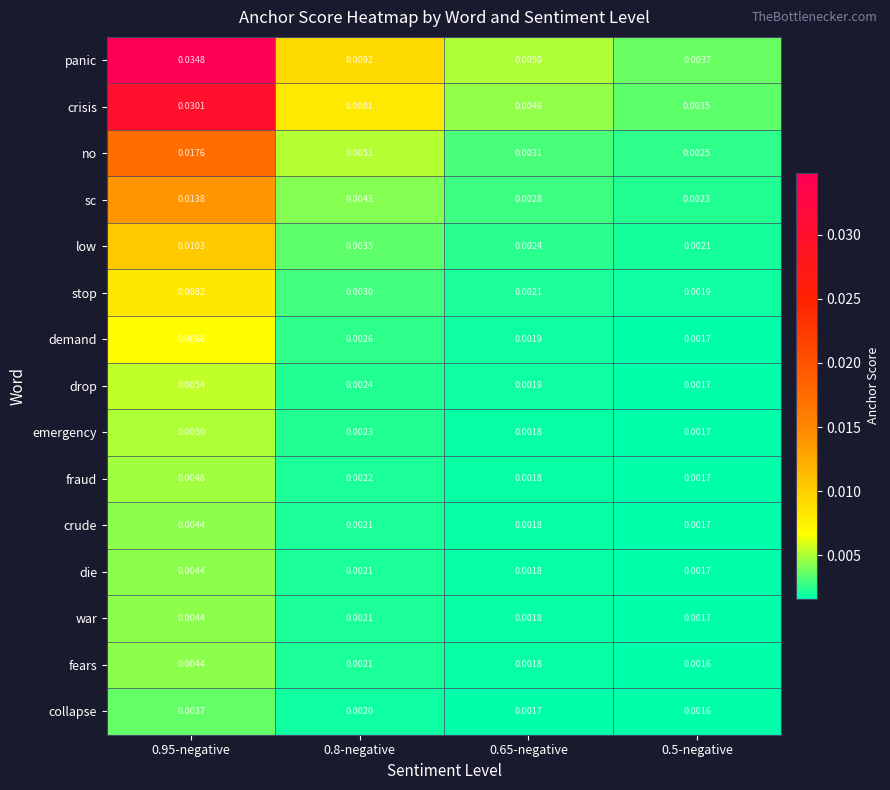

Which series has the largest total across all categories?

panic